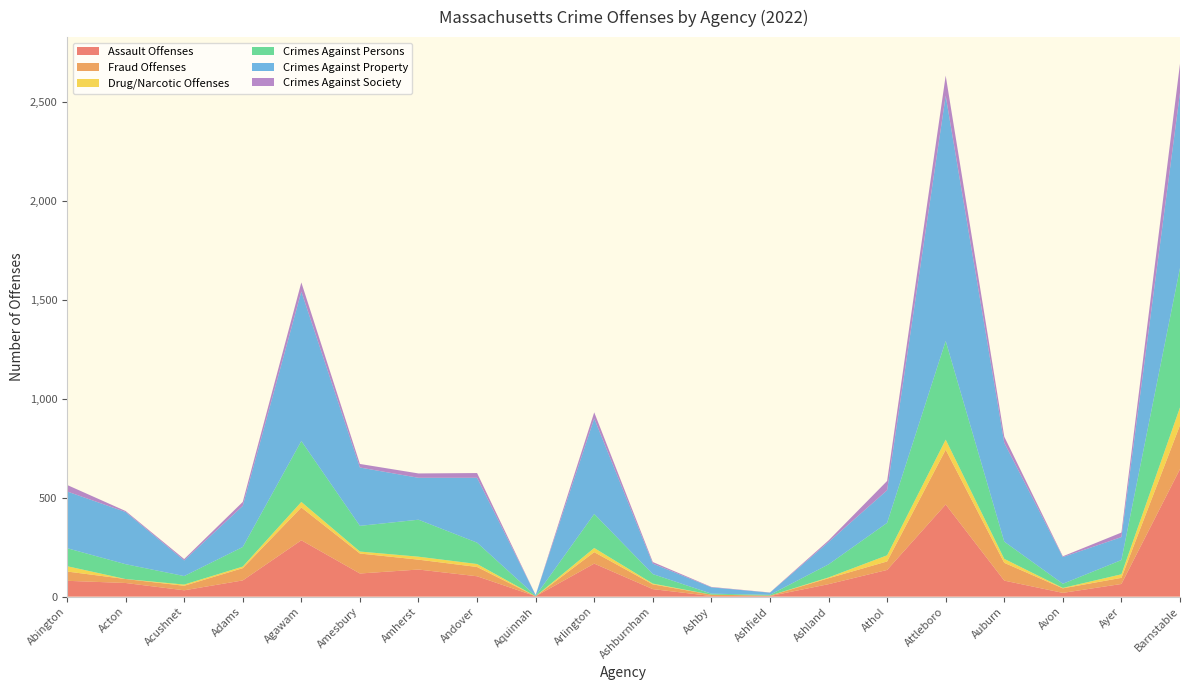

Reading left to right, extract all data points from this chart.

Assault Offenses: 80	69	32	82	285	117	137	103	2	167	38	3	3	63	135	466	81	19	64	645
Fraud Offenses: 47	20	23	62	166	101	50	47	0	58	24	7	2	30	43	277	90	23	31	222
Drug/Narcotic Offenses: 27	0	6	8	28	10	15	15	0	21	4	0	0	4	31	51	20	2	18	90
Crimes Against Persons: 91	75	43	99	308	130	187	108	2	172	48	5	4	66	164	499	87	21	72	705
Crimes Against Property: 287	264	79	208	756	295	212	328	4	483	53	32	11	113	165	1240	500	135	116	886
Crimes Against Society: 33	5	7	20	46	18	22	24	0	31	8	2	1	8	47	102	31	4	23	147